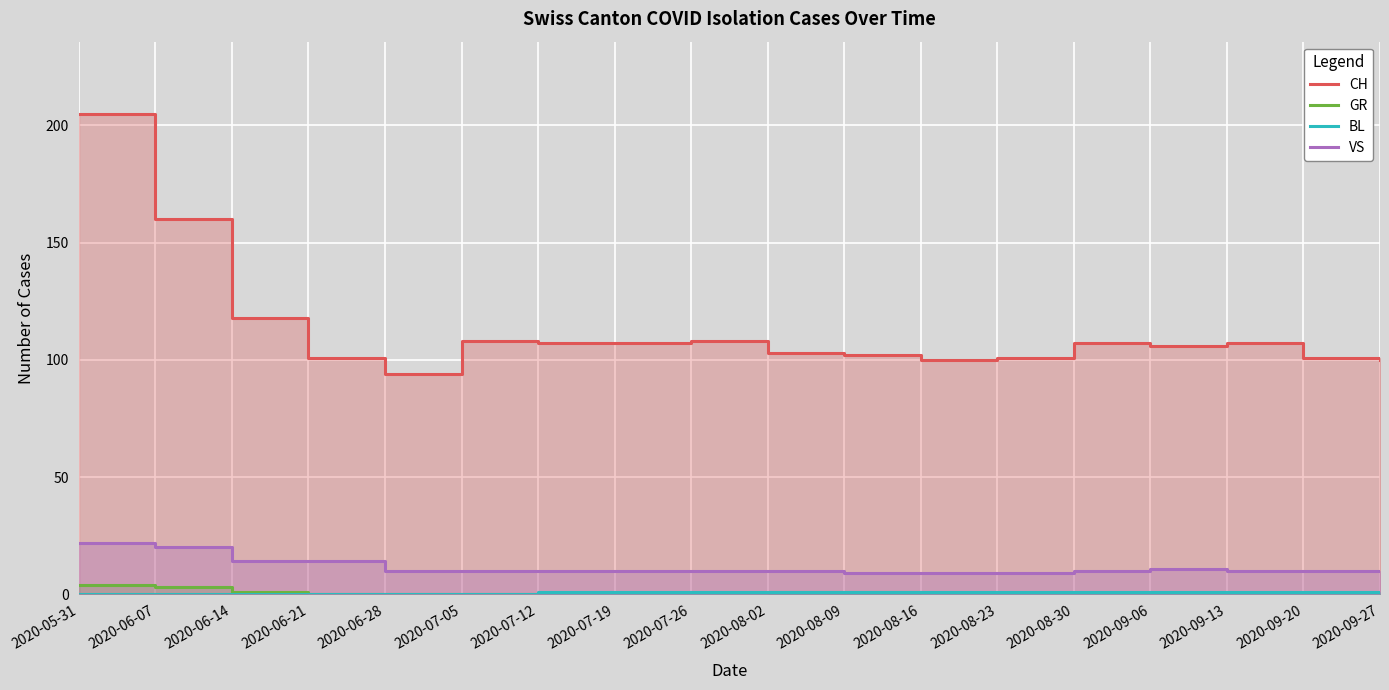

List the labels in order of GR value, largest first.

2020-05-31, 2020-06-07, 2020-06-14, 2020-08-02, 2020-08-09, 2020-06-21, 2020-06-28, 2020-07-05, 2020-07-12, 2020-07-19, 2020-07-26, 2020-08-16, 2020-08-23, 2020-08-30, 2020-09-06, 2020-09-13, 2020-09-20, 2020-09-27